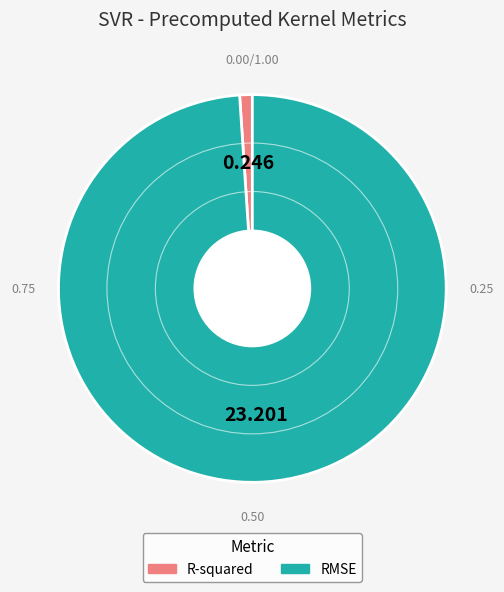

What is the smallest slice in the pie chart?

R-squared